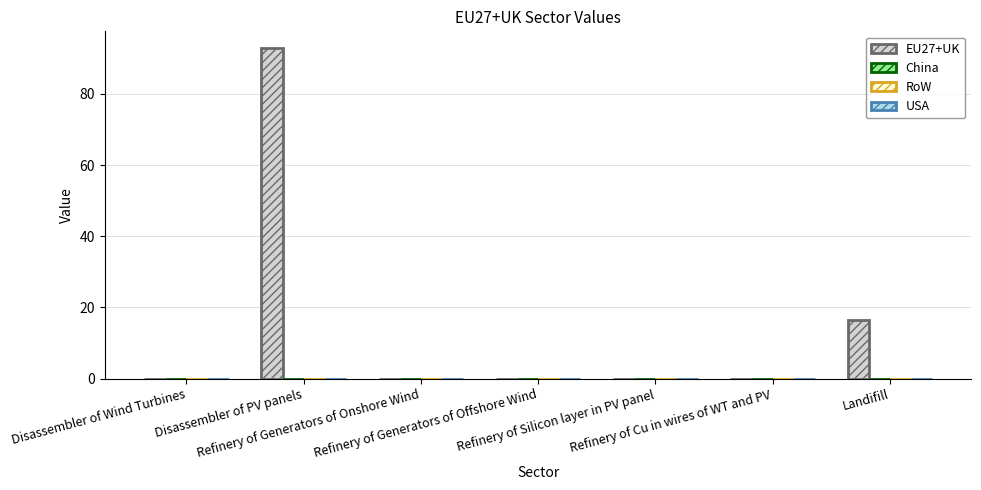

What is the sum of all values?

109.3